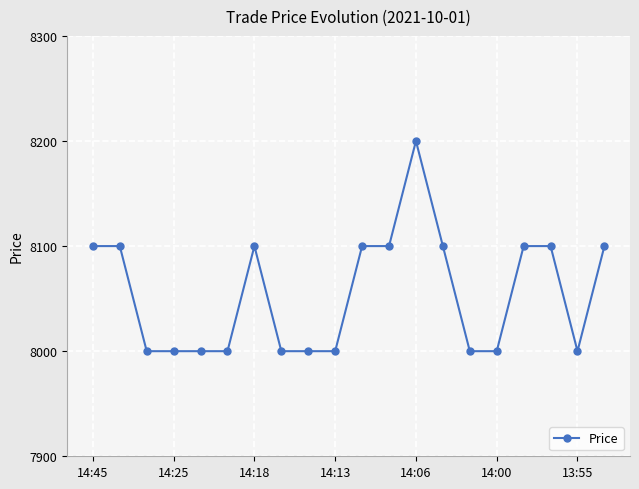

What is the value of the 11th point from the left?

8100